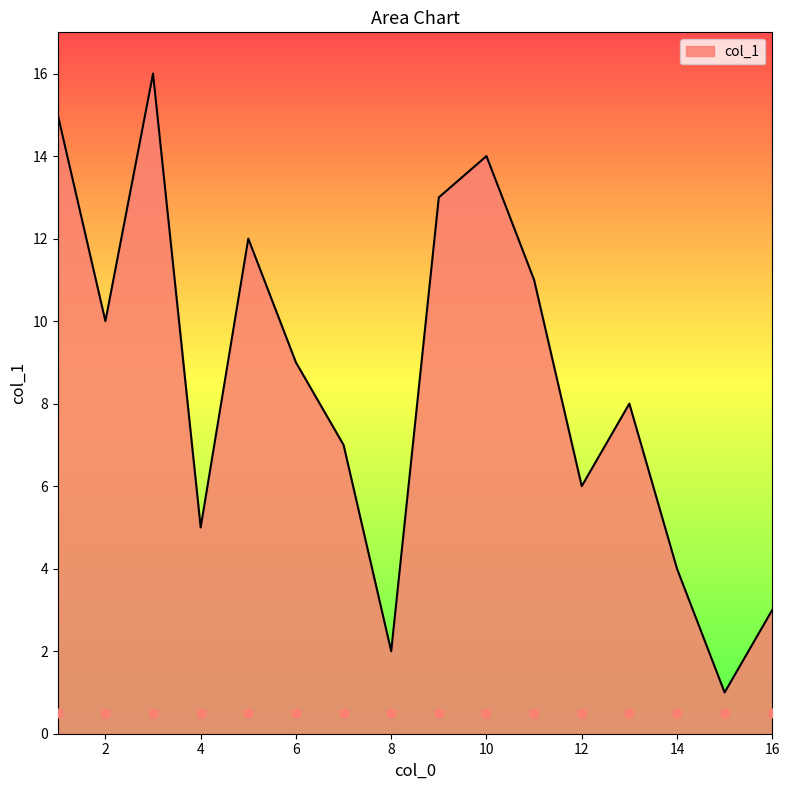

What is the change in value from 14 to 6?

+5